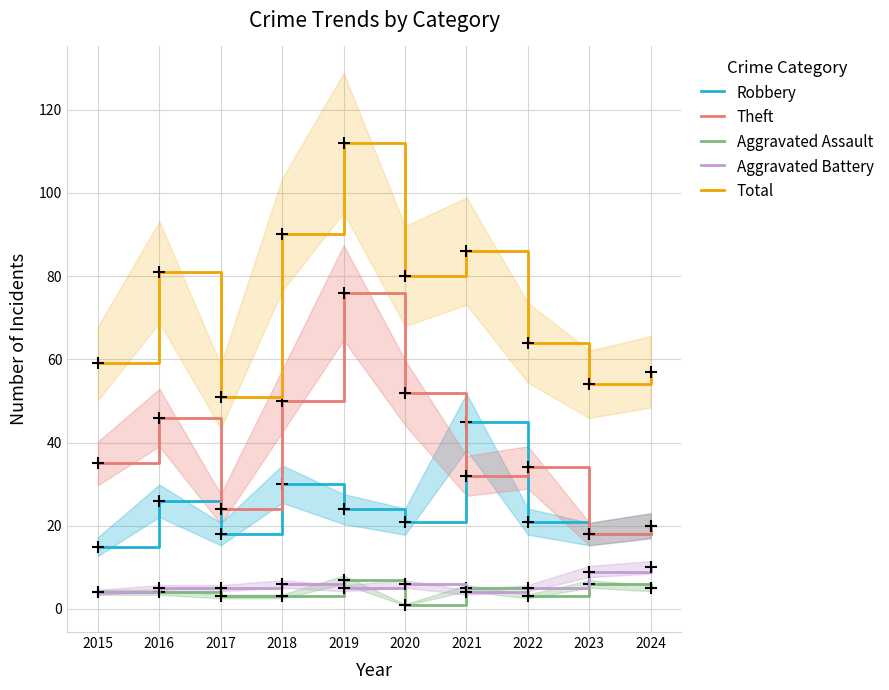

At which label does Robbery first exceed 21?

2016